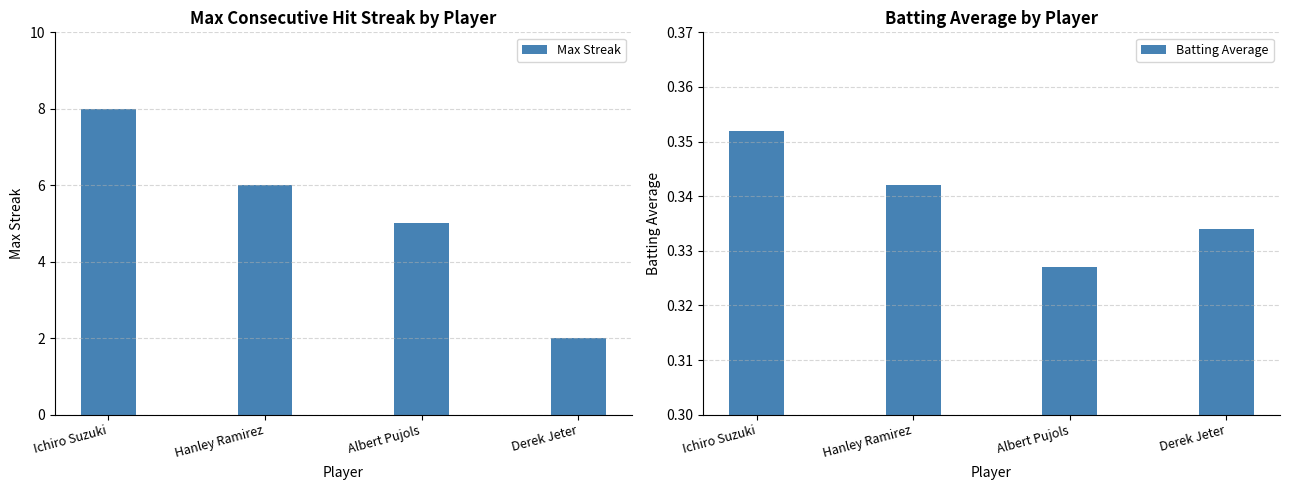

What is the difference between the second highest and second lowest values in the Max Streak series?

1